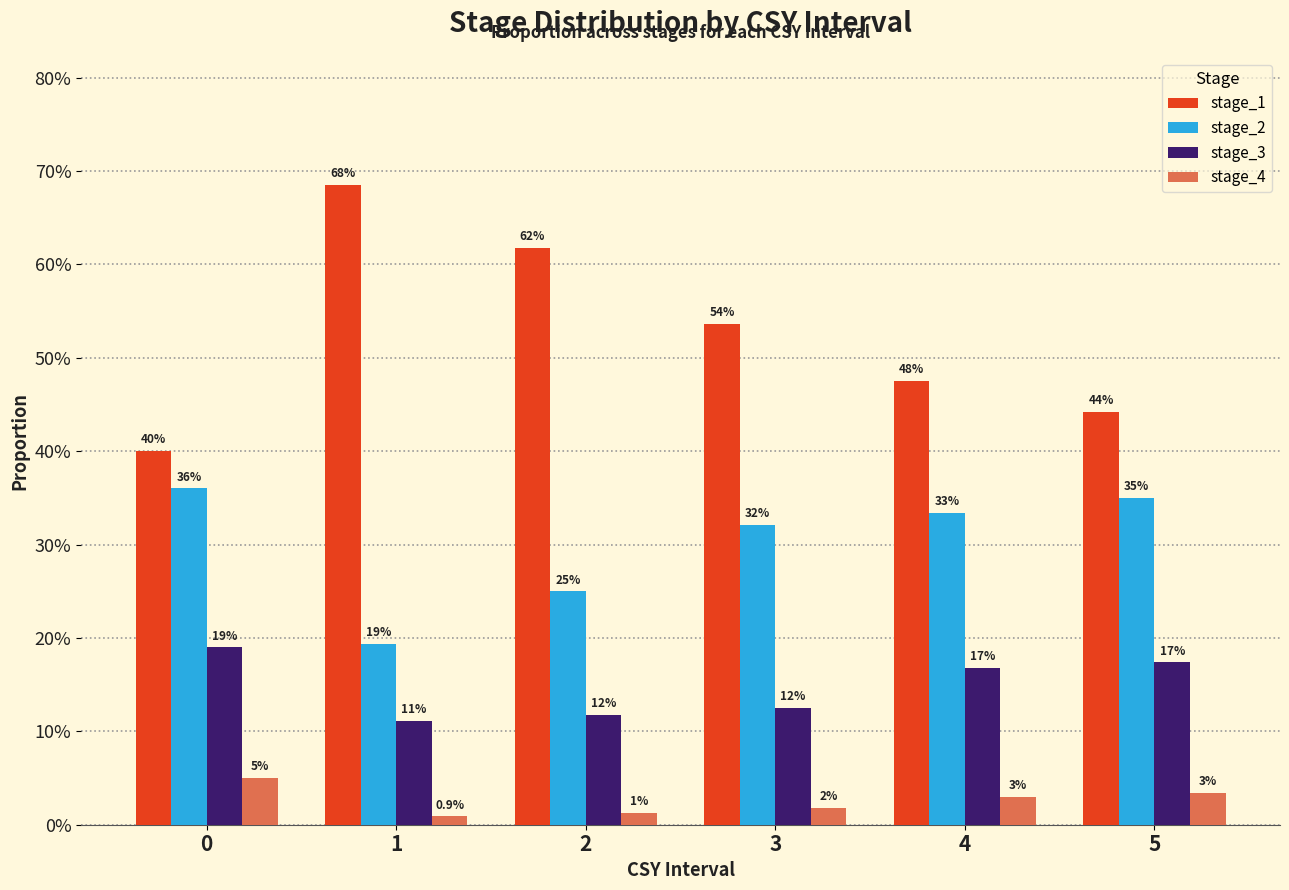

Reading right to left, transcribe all the data shown in this chart.

stage_1: 5=0.4	4=0.5	3=0.5	2=0.6	1=0.7	0=0.4
stage_2: 5=0.3	4=0.3	3=0.3	2=0.2	1=0.2	0=0.4
stage_3: 5=0.2	4=0.2	3=0.1	2=0.1	1=0.1	0=0.2
stage_4: 5=0.0	4=0.0	3=0.0	2=0.0	1=0.0	0=0.1